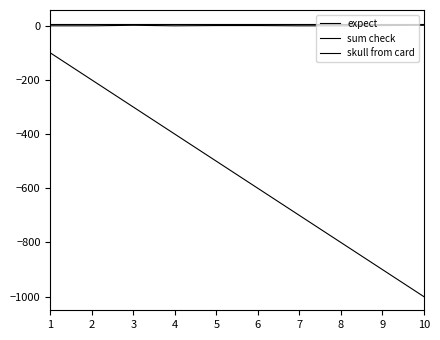

True or false: expect and sum check intersect in this chart.

False